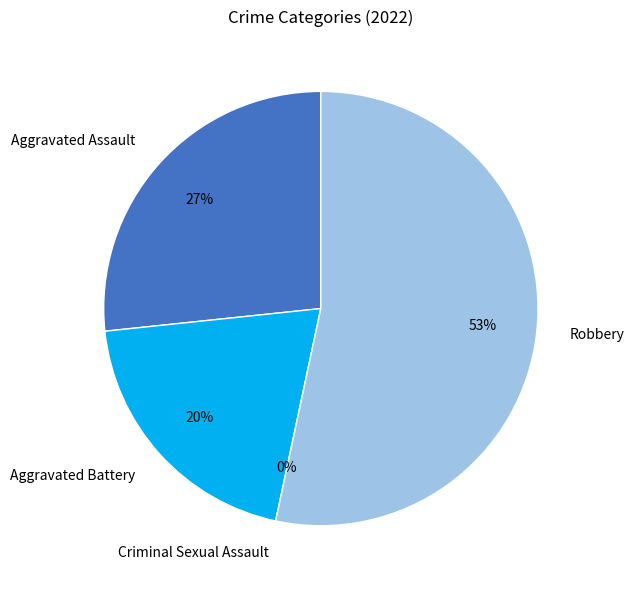

Rank the categories by value from highest to lowest.

Robbery, Aggravated Assault, Aggravated Battery, Criminal Sexual Assault